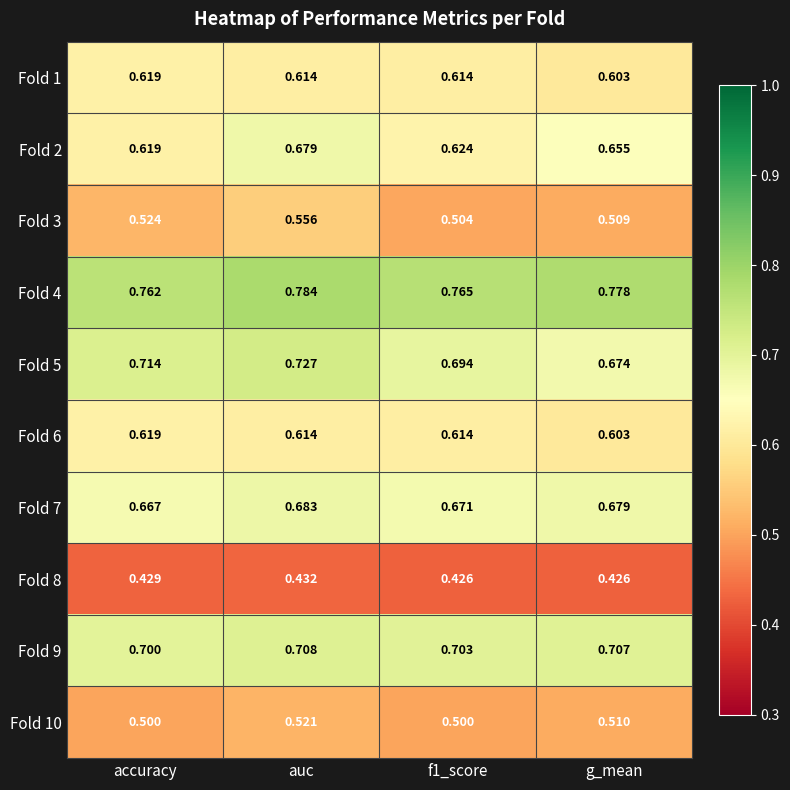

Between accuracy and auc, which series saw the biggest shift?

Fold 2